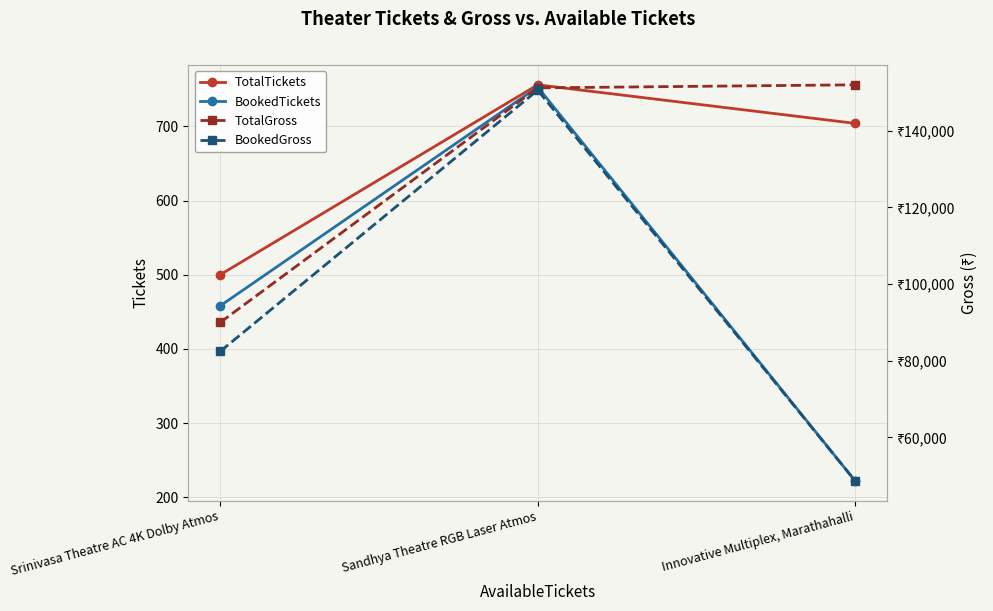

Rank the series at Srinivasa Theatre AC 4K Dolby Atmos from lowest to highest value.

BookedTickets, TotalTickets, BookedGross, TotalGross